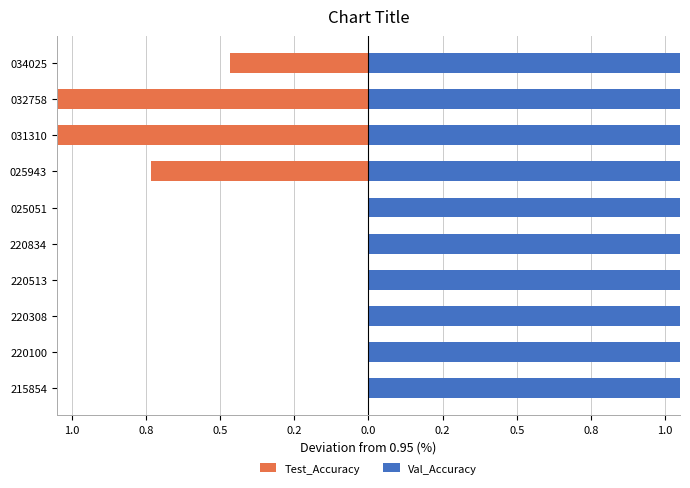

The Test_Accuracy series shows -1.9 at 031310. True or false?

False